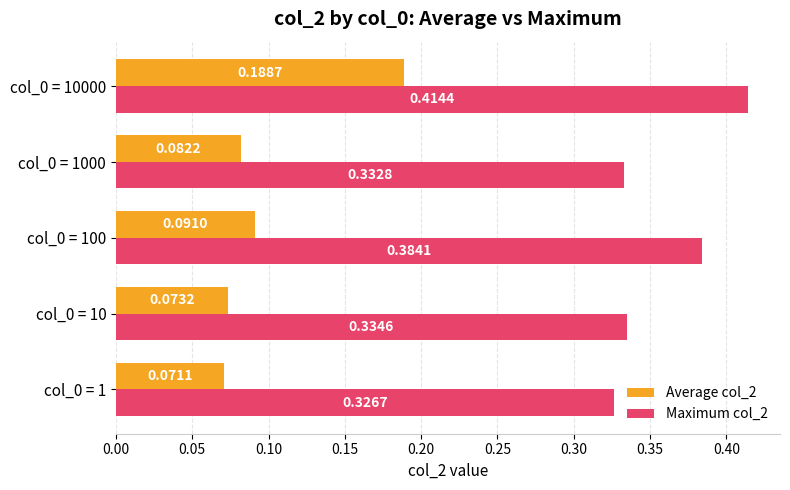

Is the value of Maximum col_2 at col_0 = 100 greater than the value of Average col_2 at col_0 = 1?

Yes